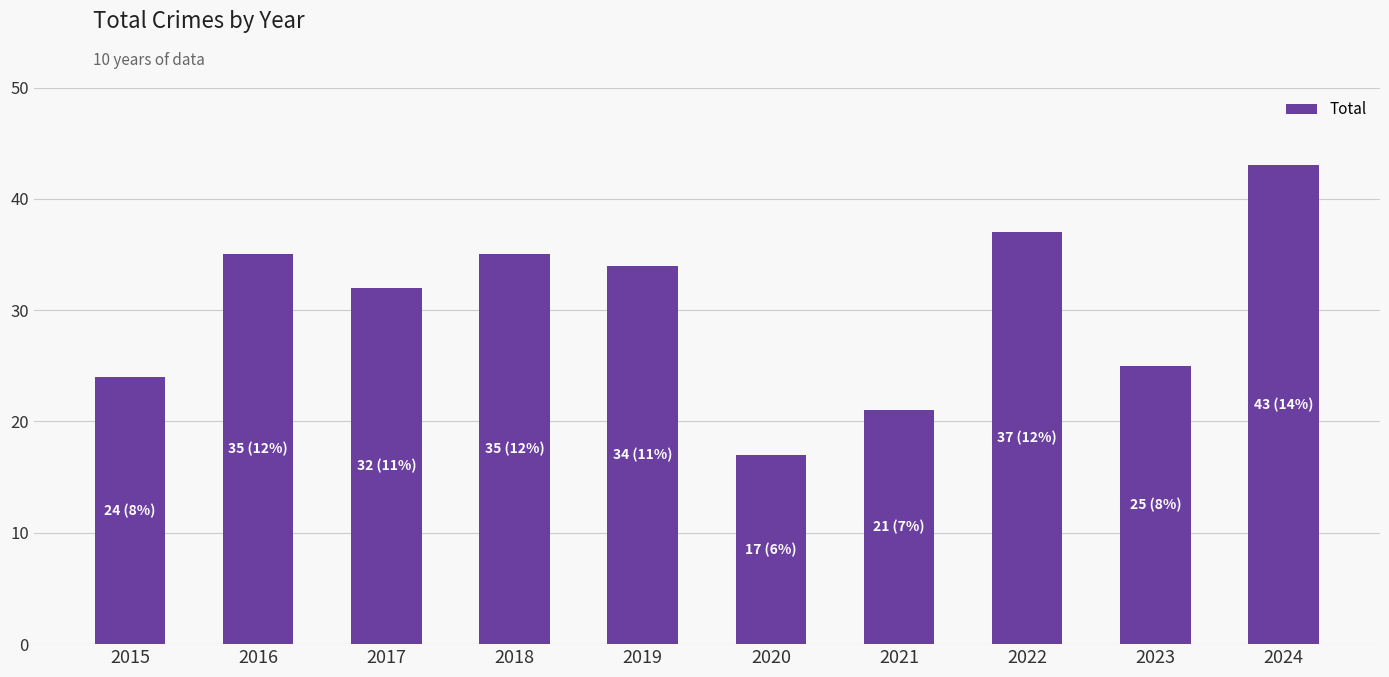

What is the average value?

30